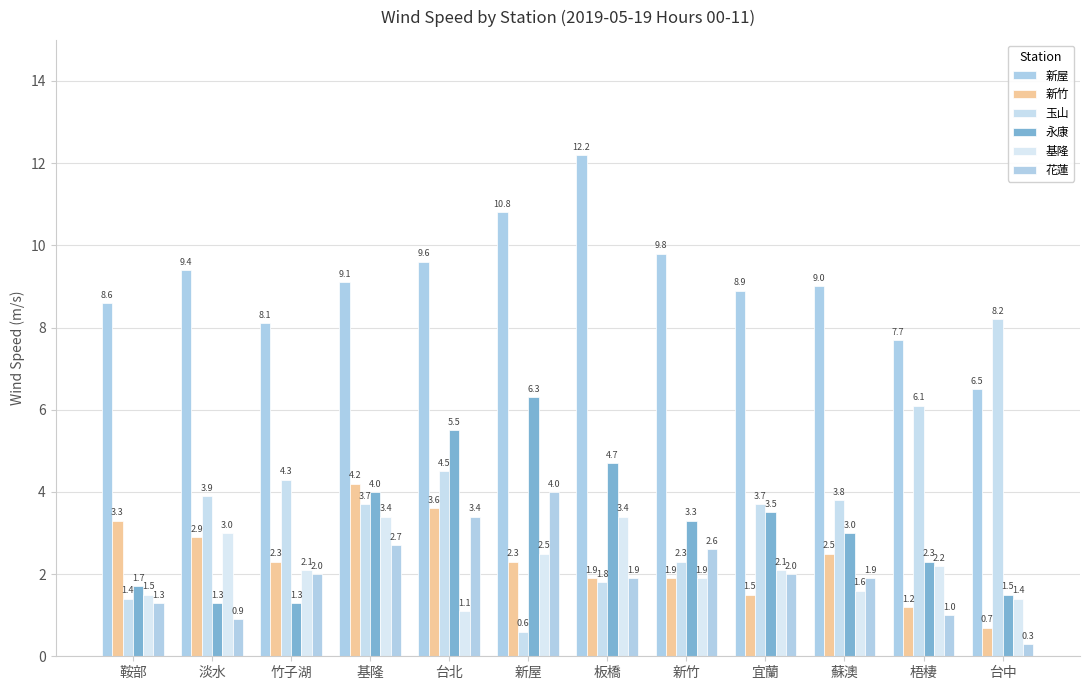

Is the value of 基隆 at 新竹 greater than the value of 花蓮 at 淡水?

Yes